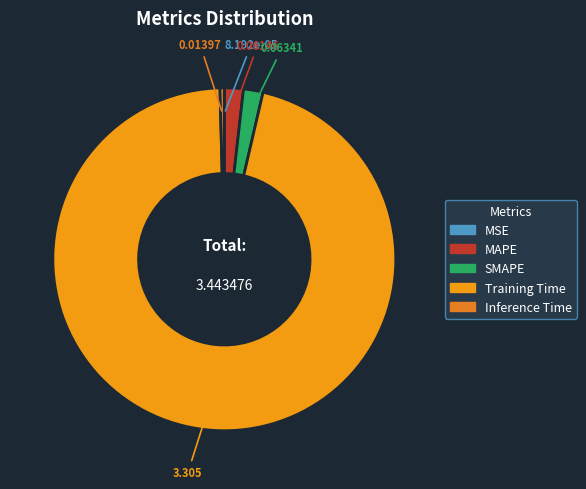

What is the majority slice?

Training Time